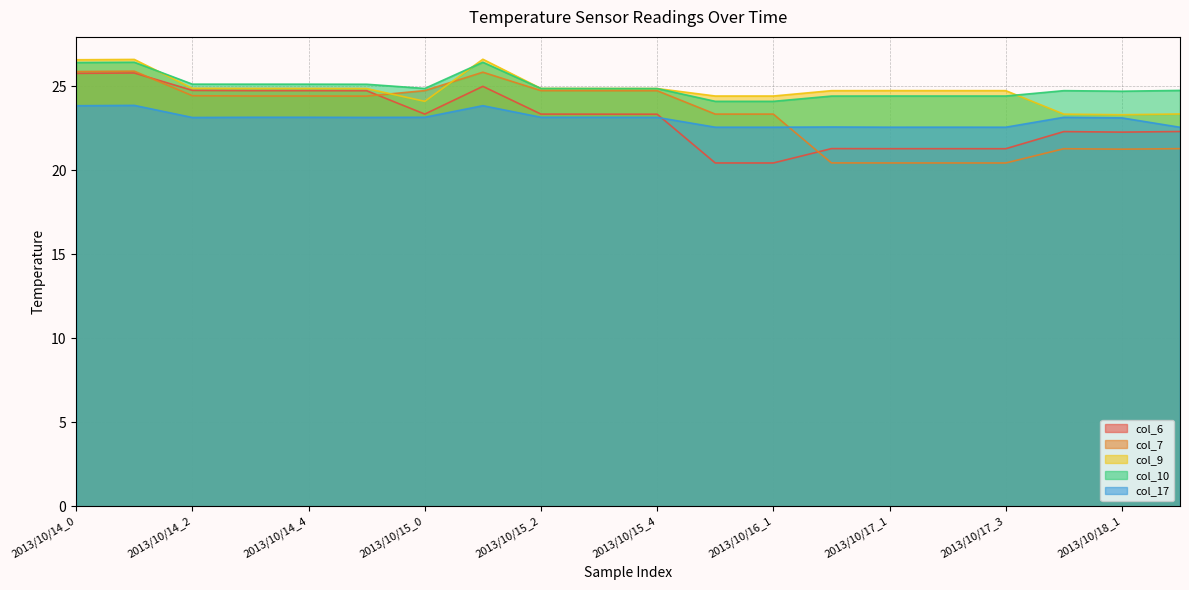

Is it true that col_9 equals 15.0 at 2013/10/16_0?

False